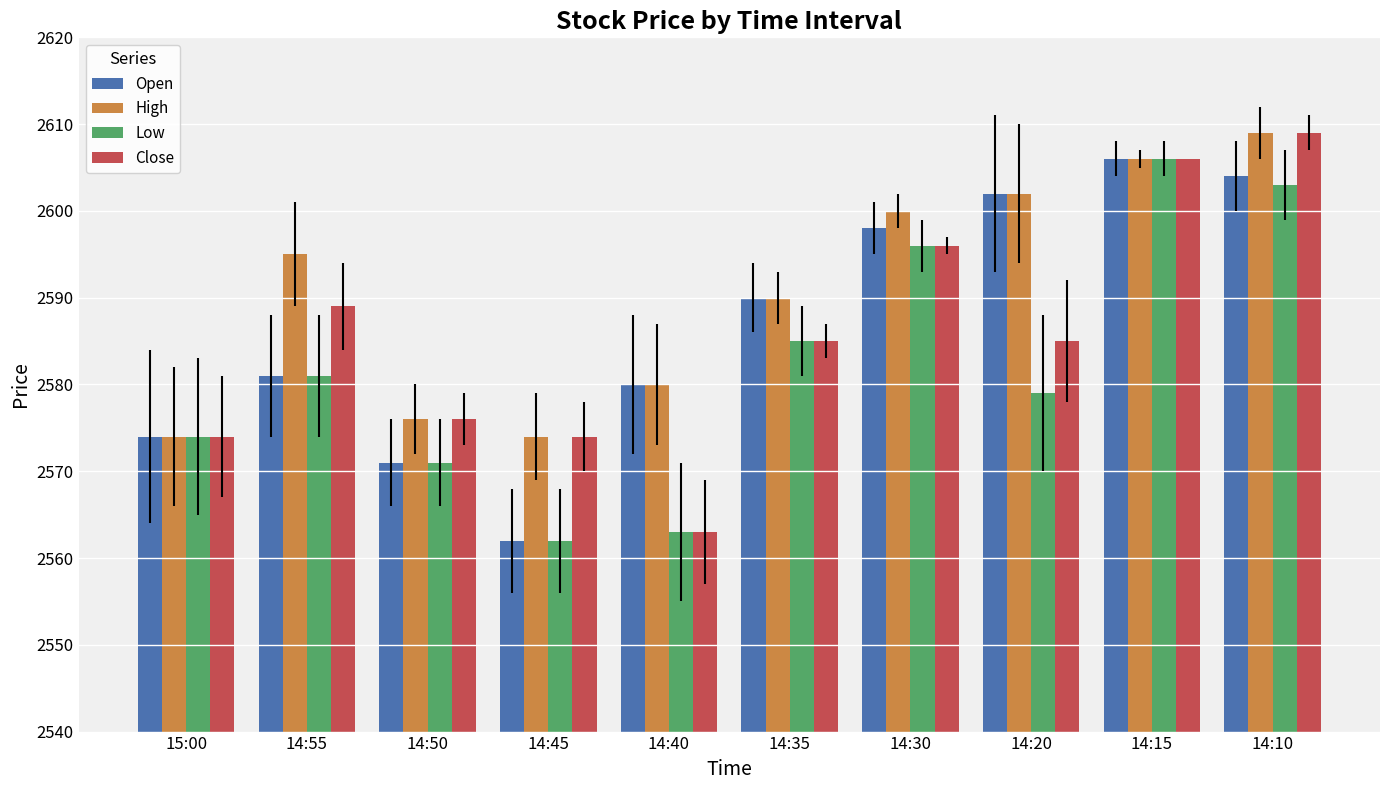

At which category does the chart reach its minimum across all series?

14:45